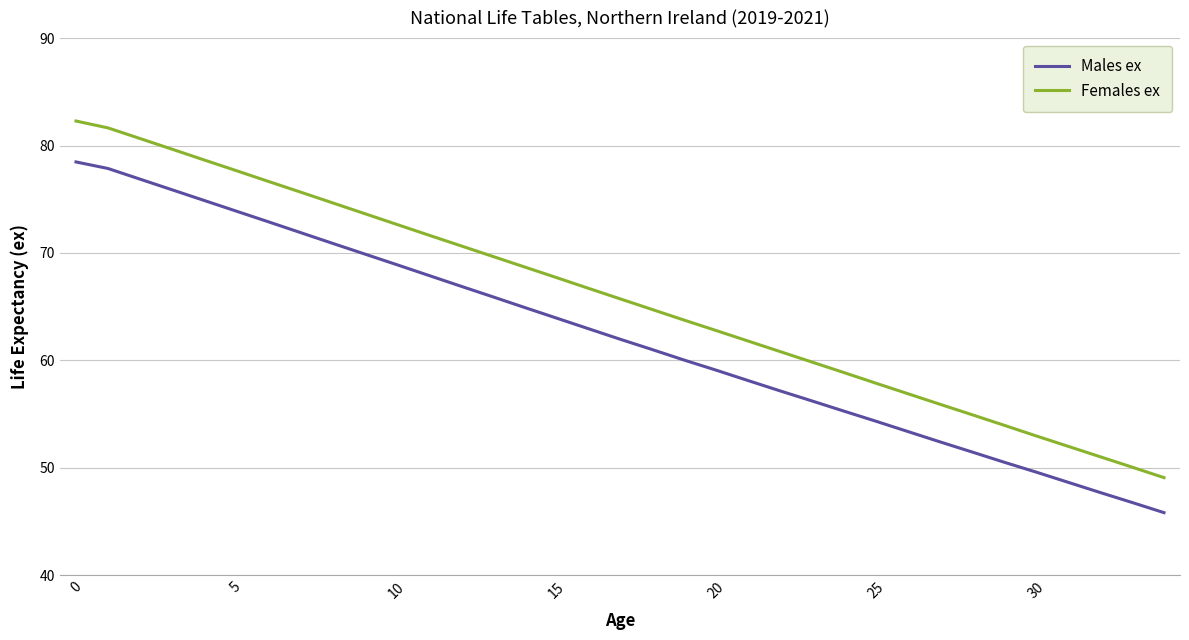

List the series in order of their peak value, highest first.

Females ex, Males ex